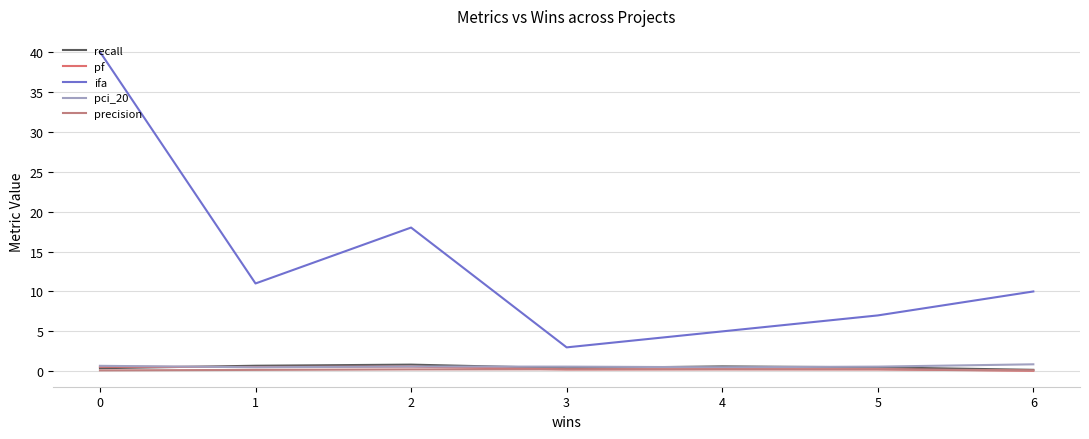

Count the pci_20 values in the range 0 to 1.

7